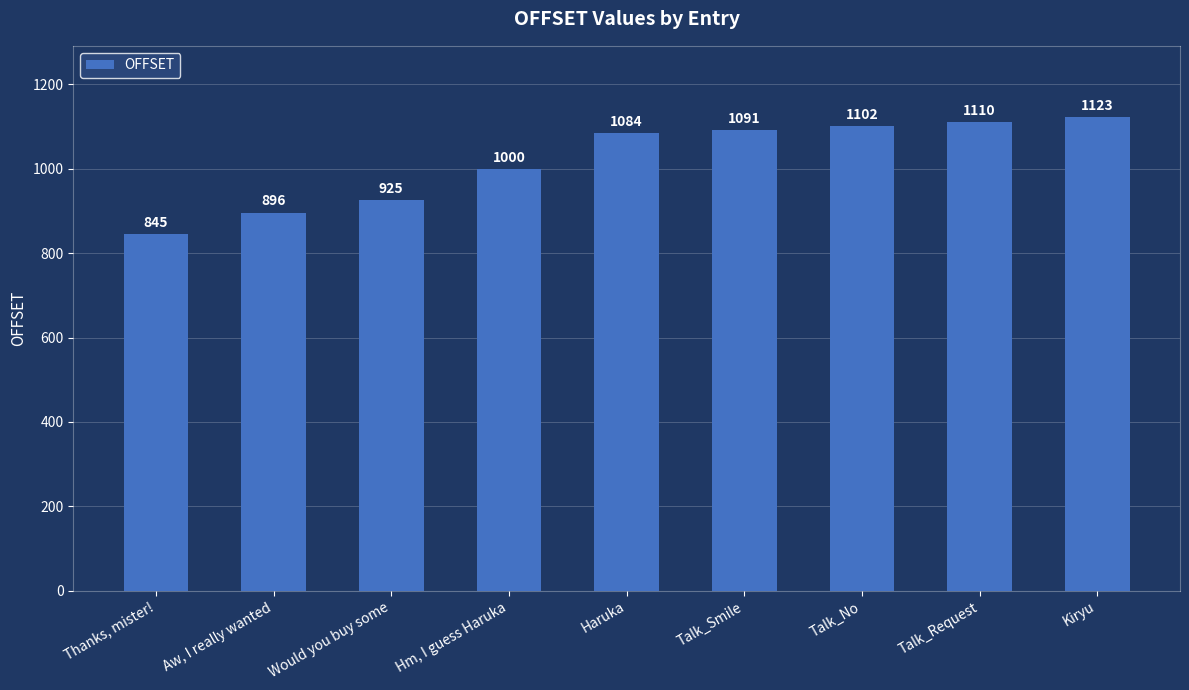

What is the value of the 1st bar from the left?

845